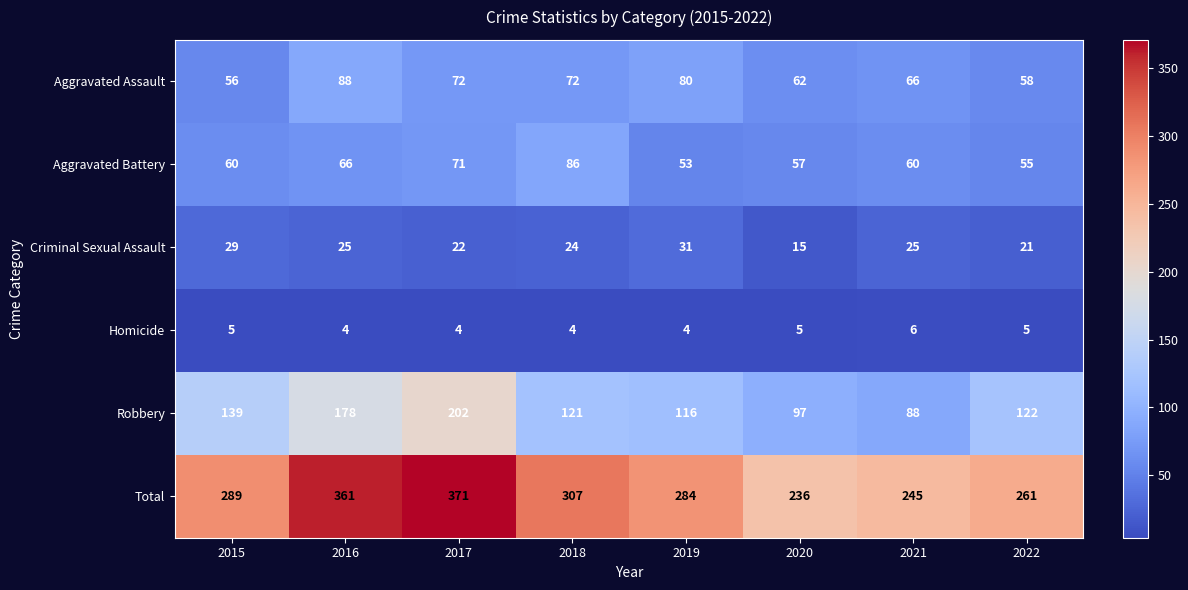

Which series has the largest total across all categories?

Total